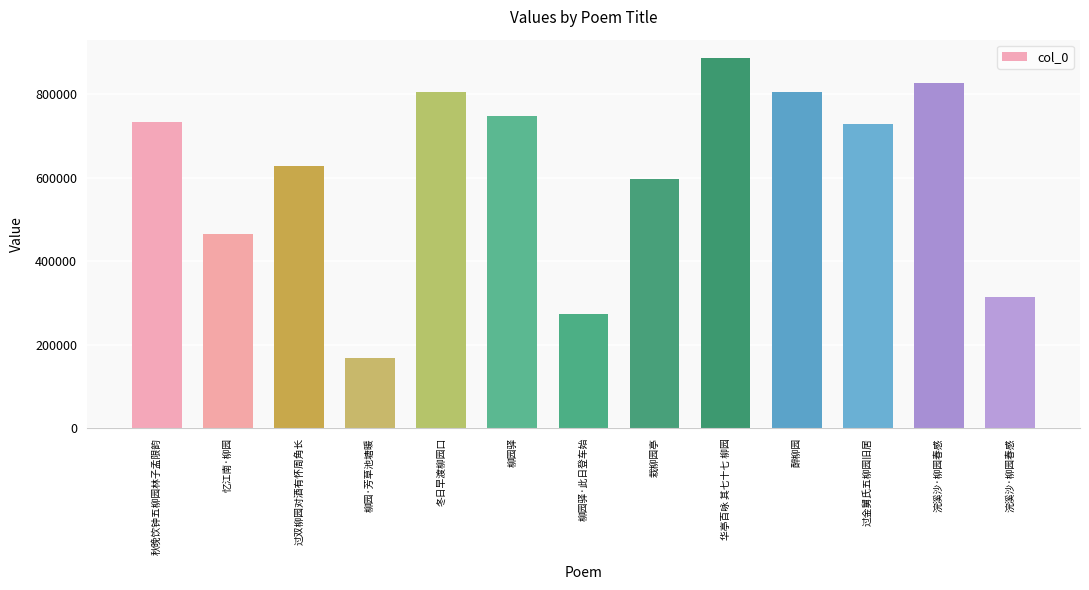

List the labels in order of value, smallest first.

柳园·芳草池塘暖, 柳园驿·此日登车始, 浣溪沙·柳园春感, 忆江南·柳园, 栽柳园亭, 过双柳园对酒有怀周角长, 过金舅氏五柳园旧居, 秋晚饮钟五柳园林子孟限韵, 柳园驿, 醉柳园, 冬日早渡柳园口, 浣溪沙·柳园春感, 华亭百咏 其七十七 柳园